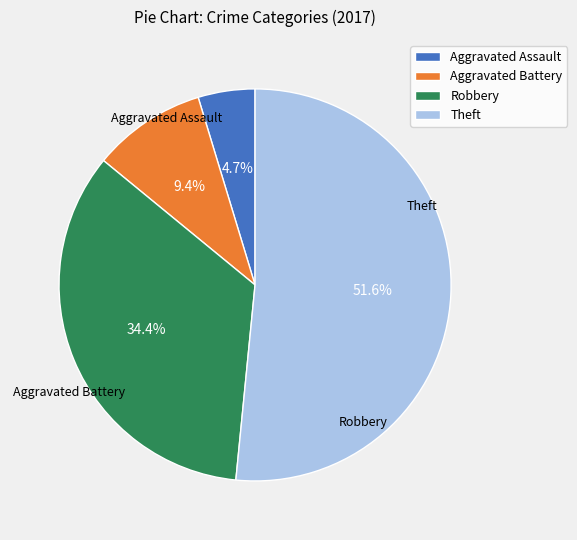

To the nearest percent, what is the combined percentage of Aggravated Assault and Aggravated Battery?

14%